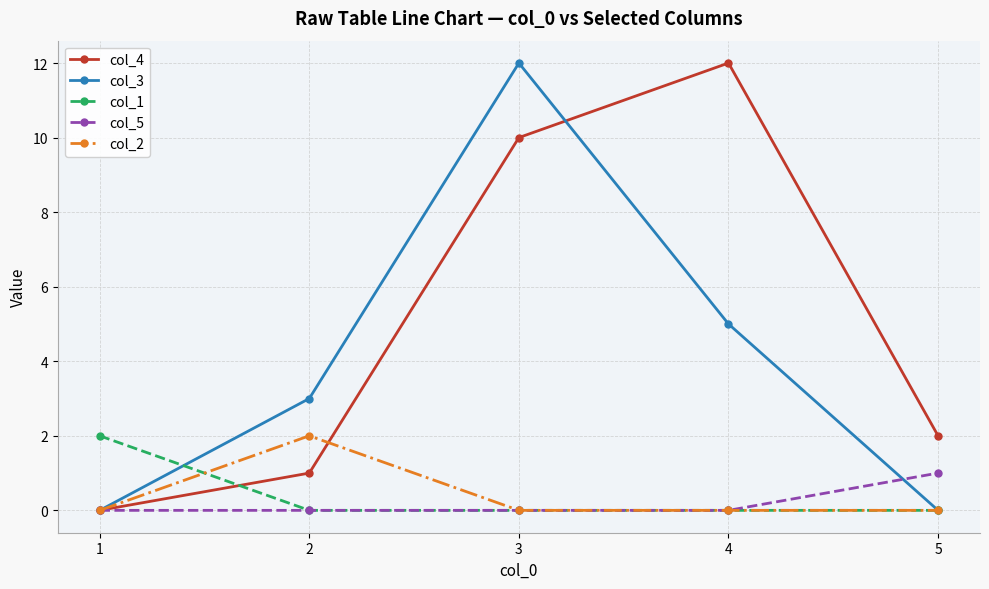

The value of col_4 at 2 is 2. True or false?

False